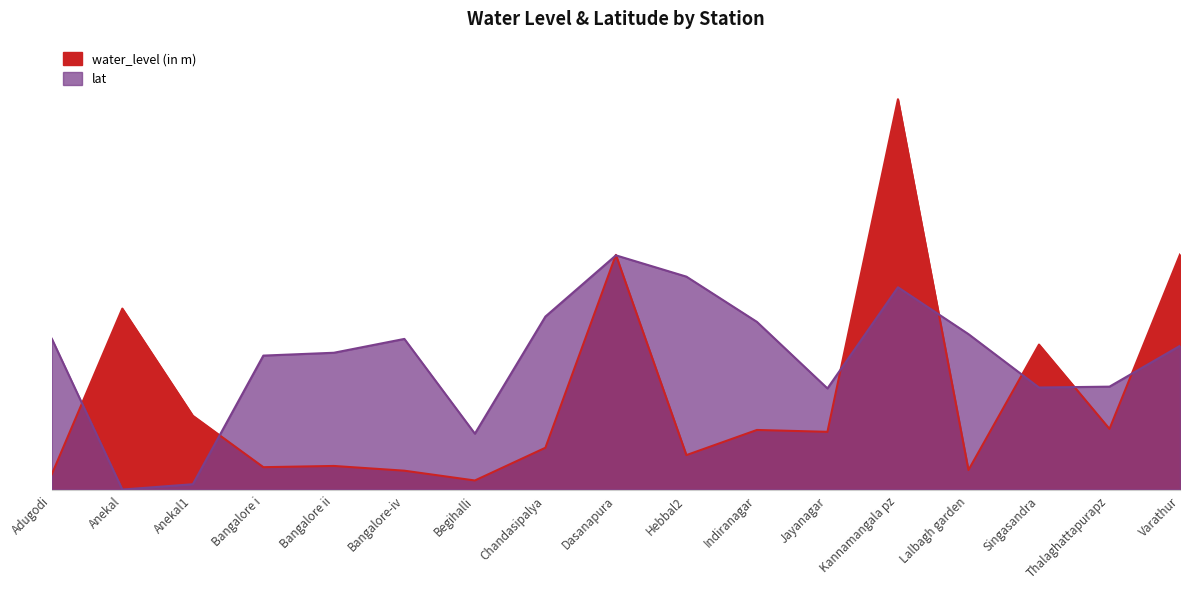

Between Dasanapura and Kannamangala pz, which series saw the biggest shift?

water_level (in m)